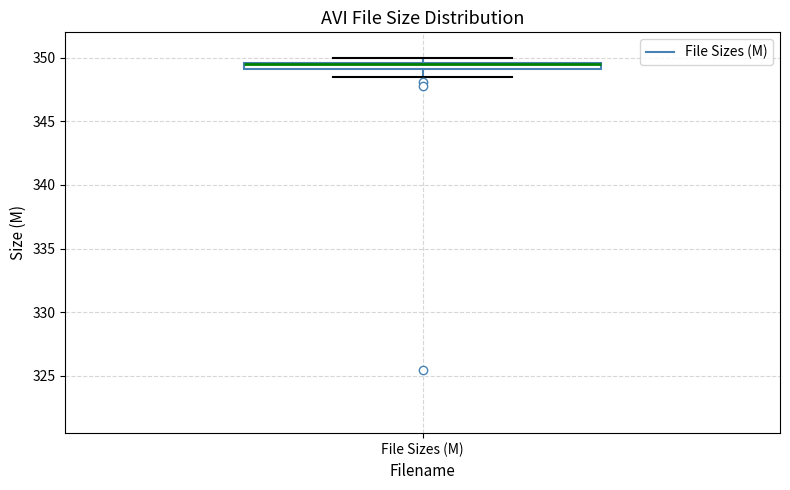

Where is the lower edge of the box for File Sizes (M) on the y-axis? The values are not printed on the chart, so give them approximately, as read against the axis.

349.0